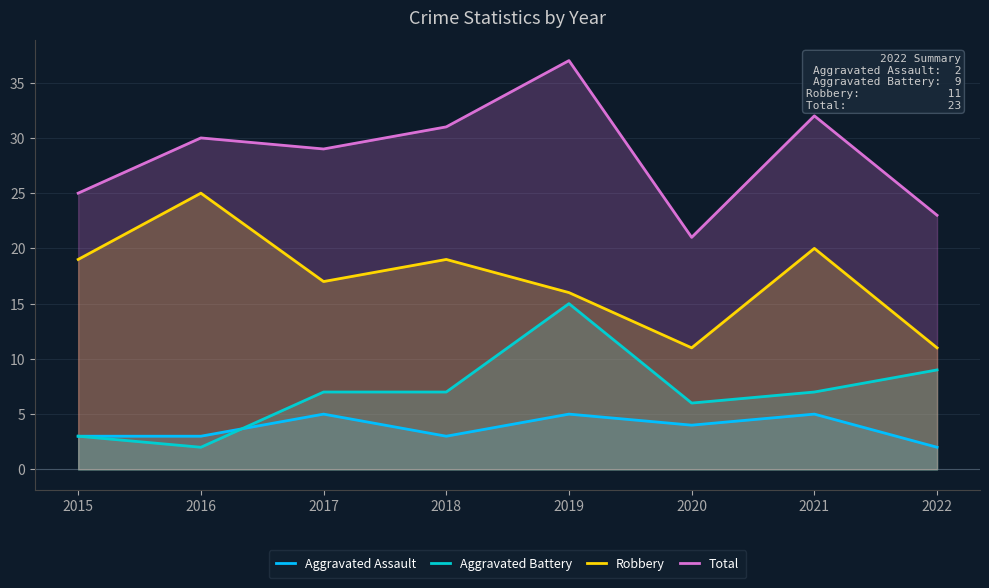

What value does the Robbery series have at 2016, to the nearest 10?

20